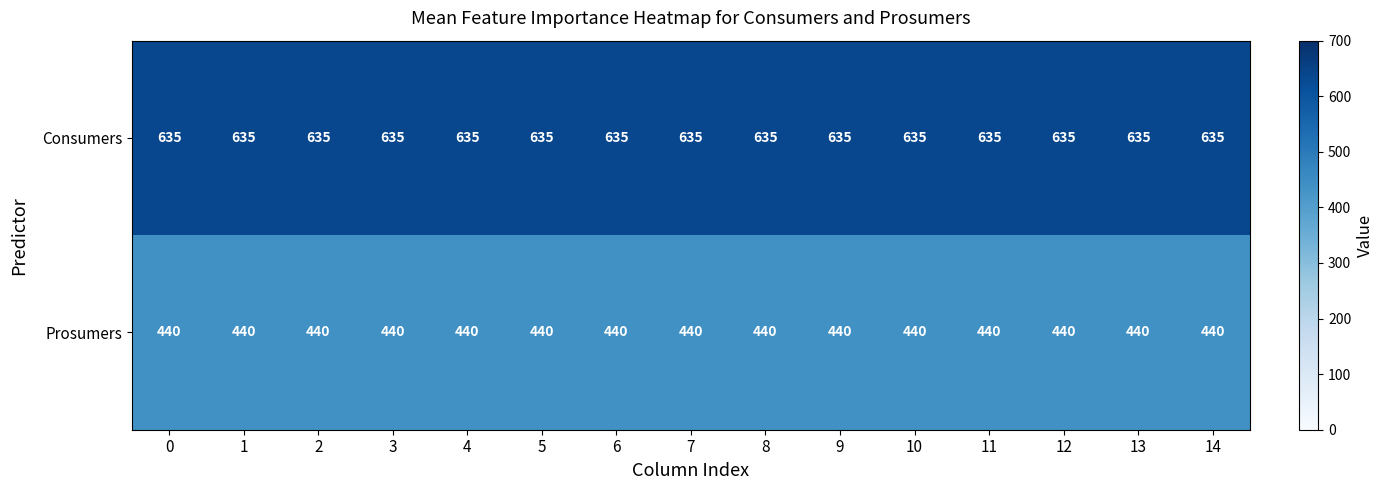

Rank the series by their average value, from lowest to highest.

Prosumers, Consumers